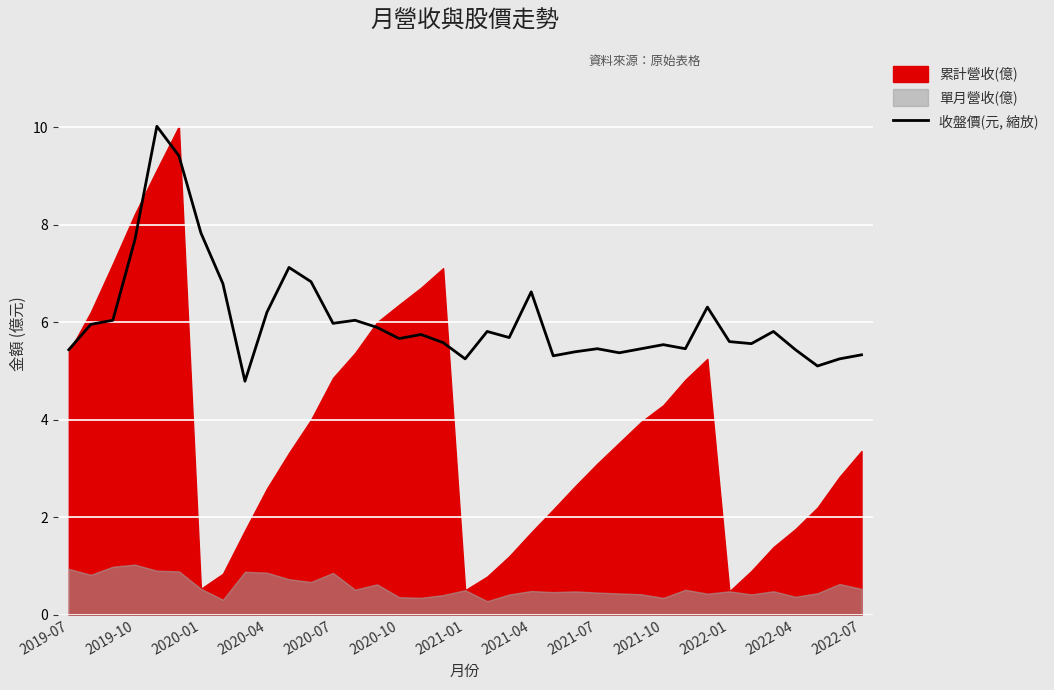

What is the highest value of the 收盤價(元, 縮放) series?

10.0